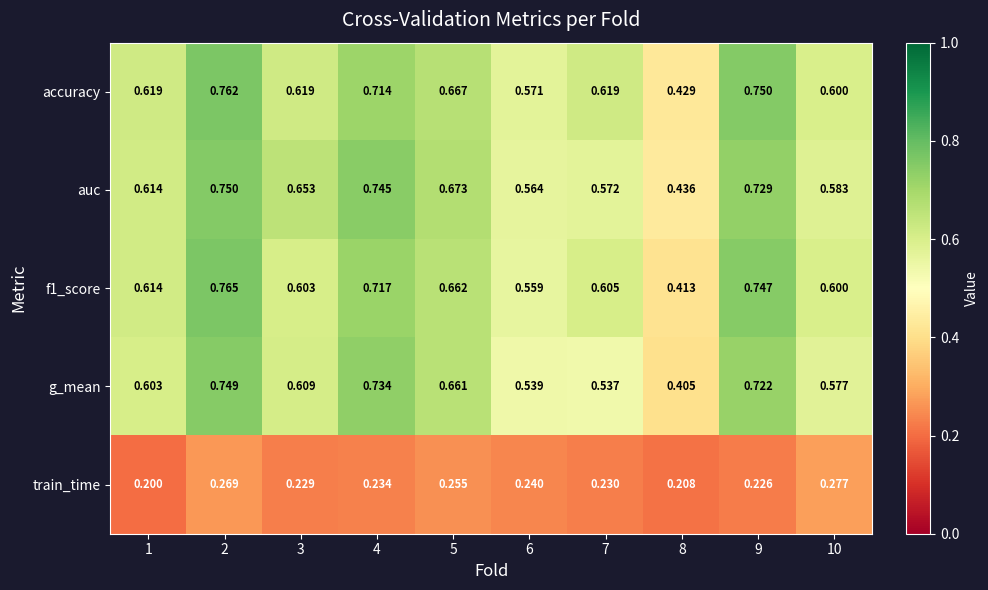

Which series has the largest total across all categories?

accuracy